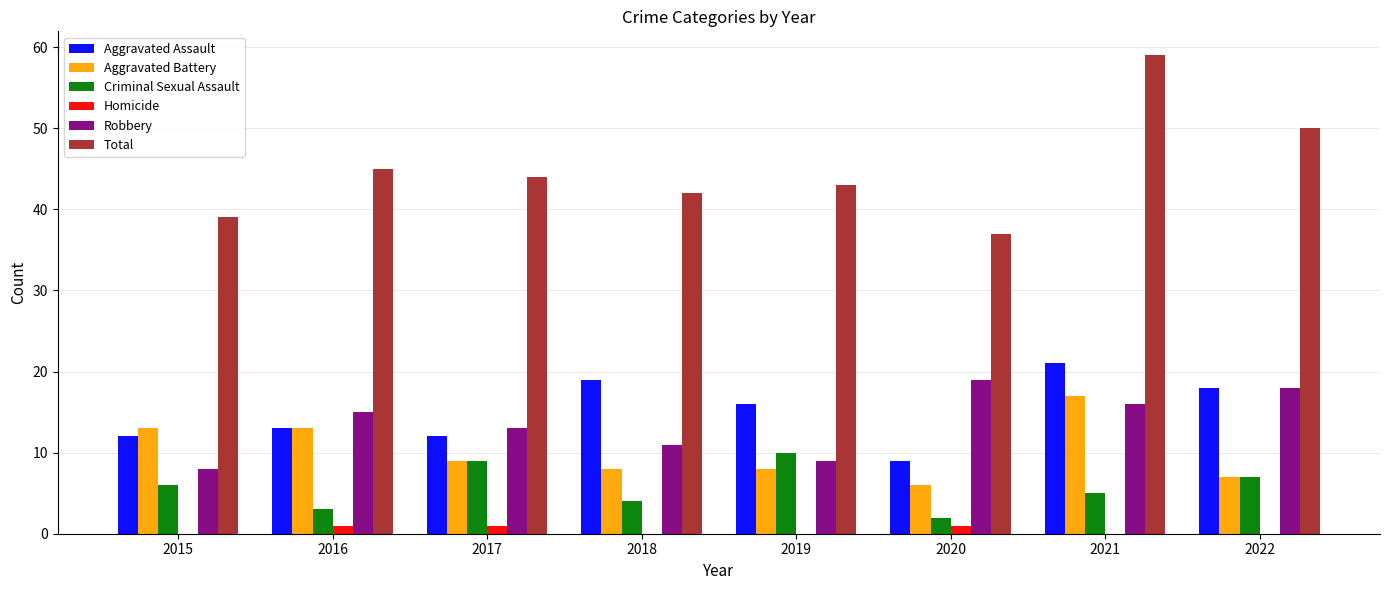

What is the maximum value shown in the chart?

59